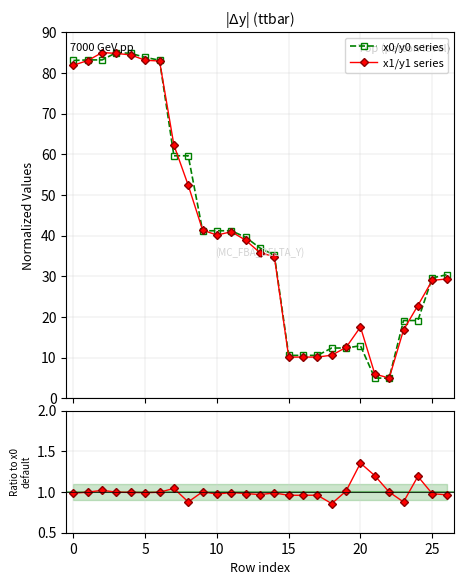

List the series in order of their peak value, lowest first.

Ratio, x0/y0 series, x1/y1 series